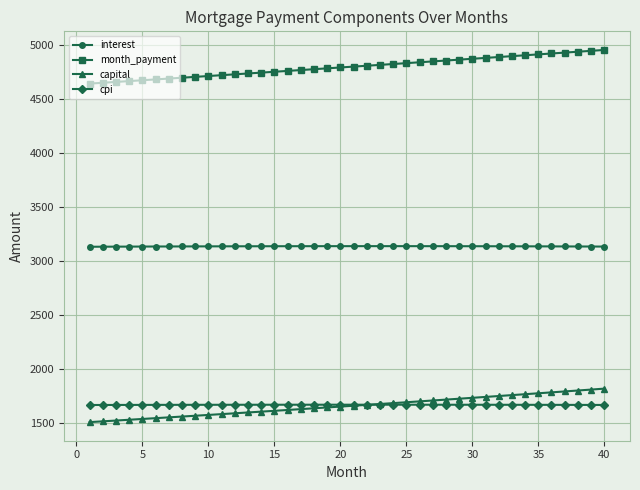

What is the value of the cpi point at the 29th from the left?

1669.3